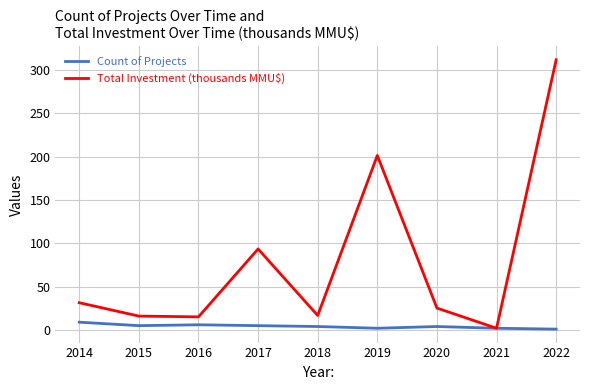

Is the value of Total Investment (thousands MMU$) at 2015 greater than the value of Count of Projects at 2022?

Yes